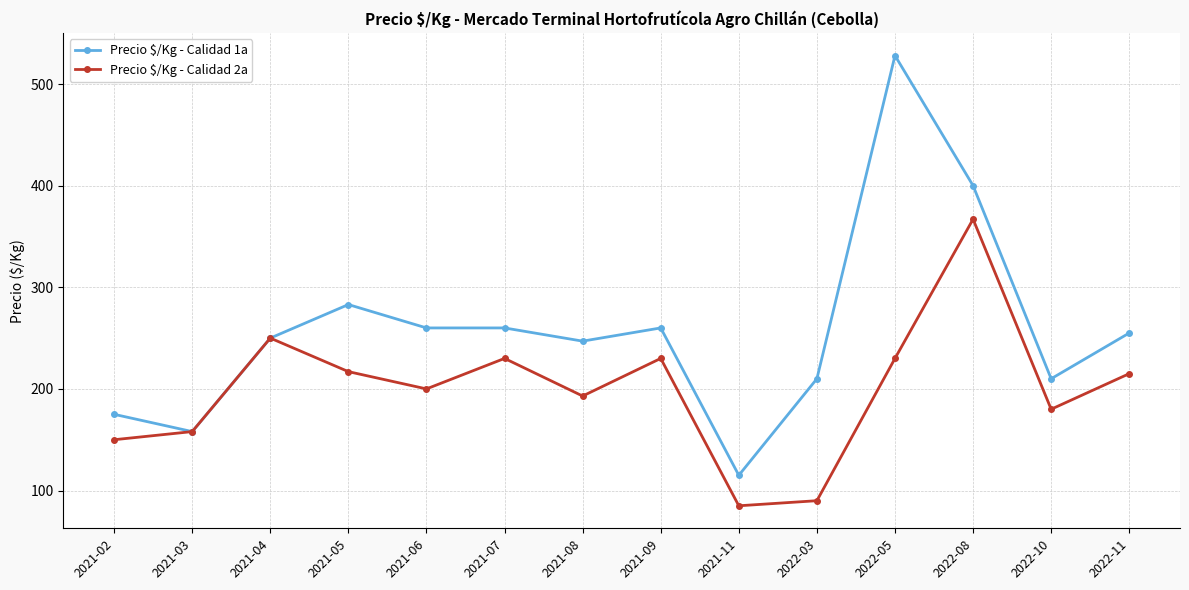

The Precio $/Kg - Calidad 1a series shows 283 at 2021-05. True or false?

True